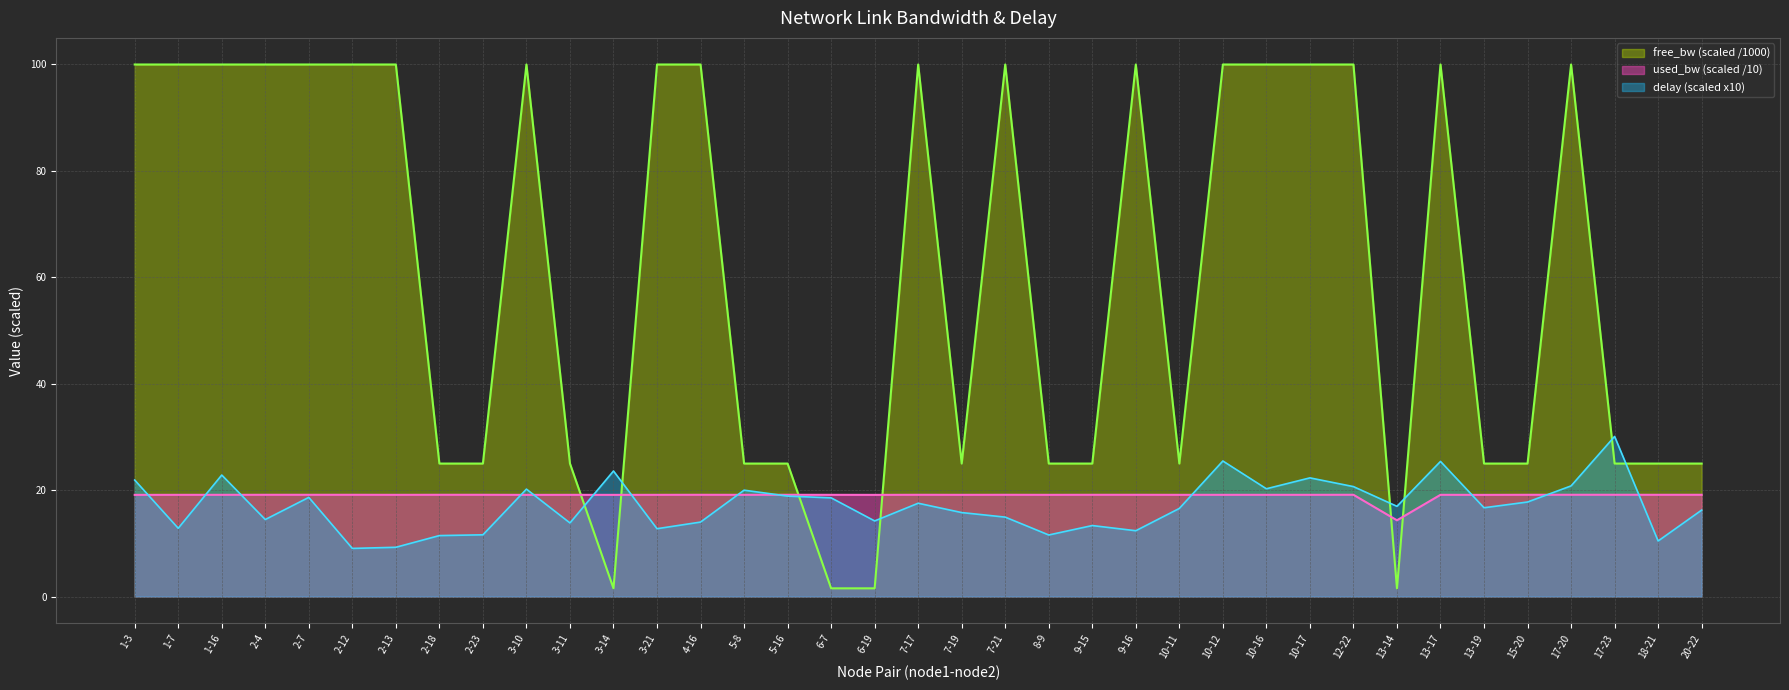

List the series in order of their peak value, highest first.

free_bw (scaled /1000), delay (scaled x10), used_bw (scaled /10)